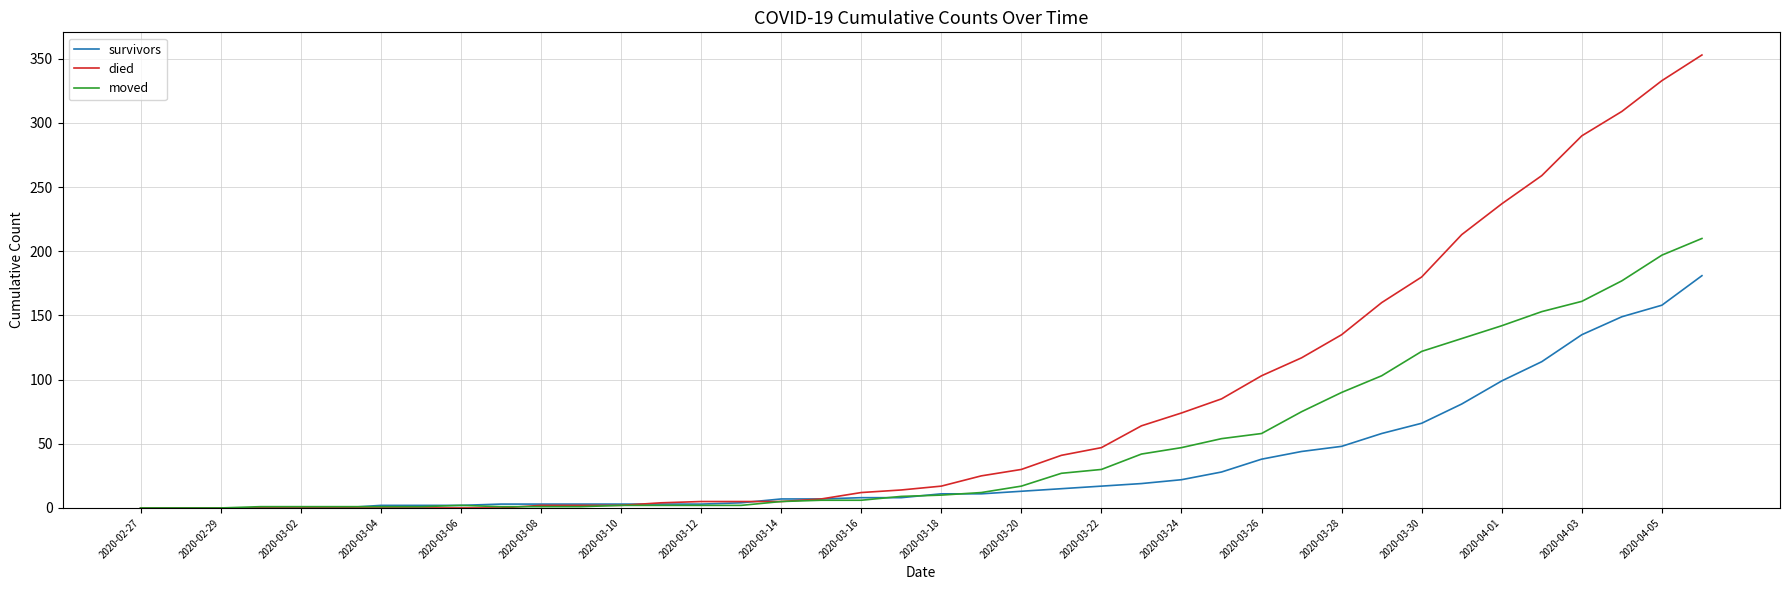

Which series has the largest total across all categories?

died